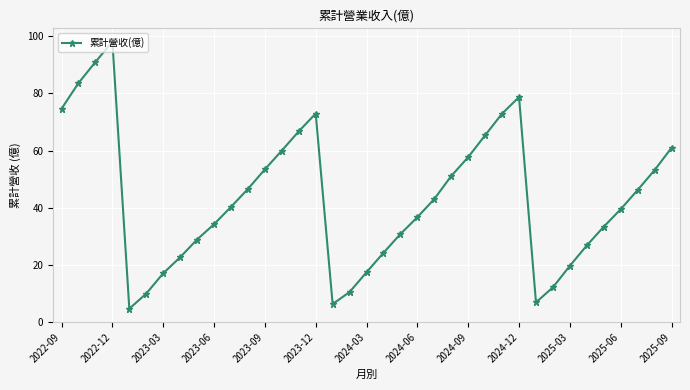

What is the minimum value shown in the chart?

4.6